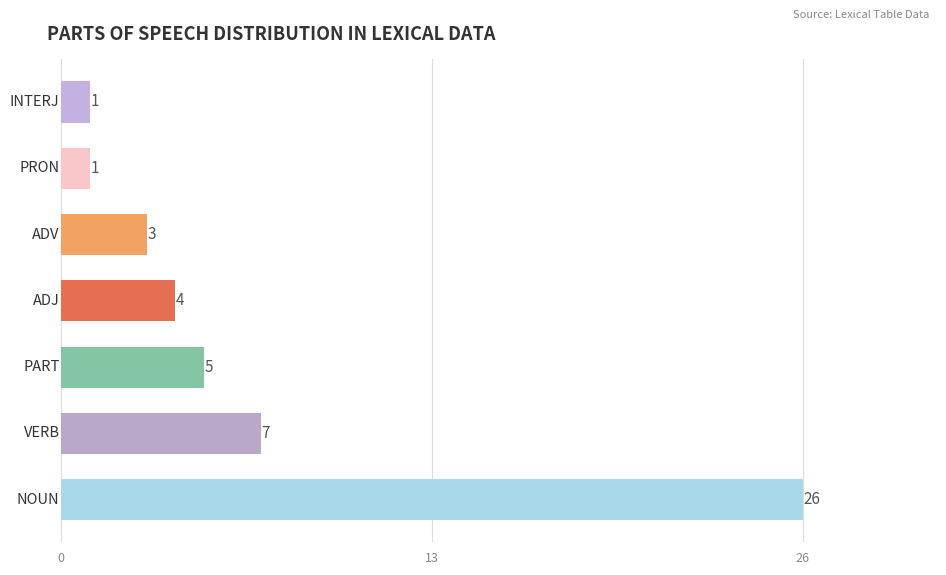

What is the sum of all values?

47